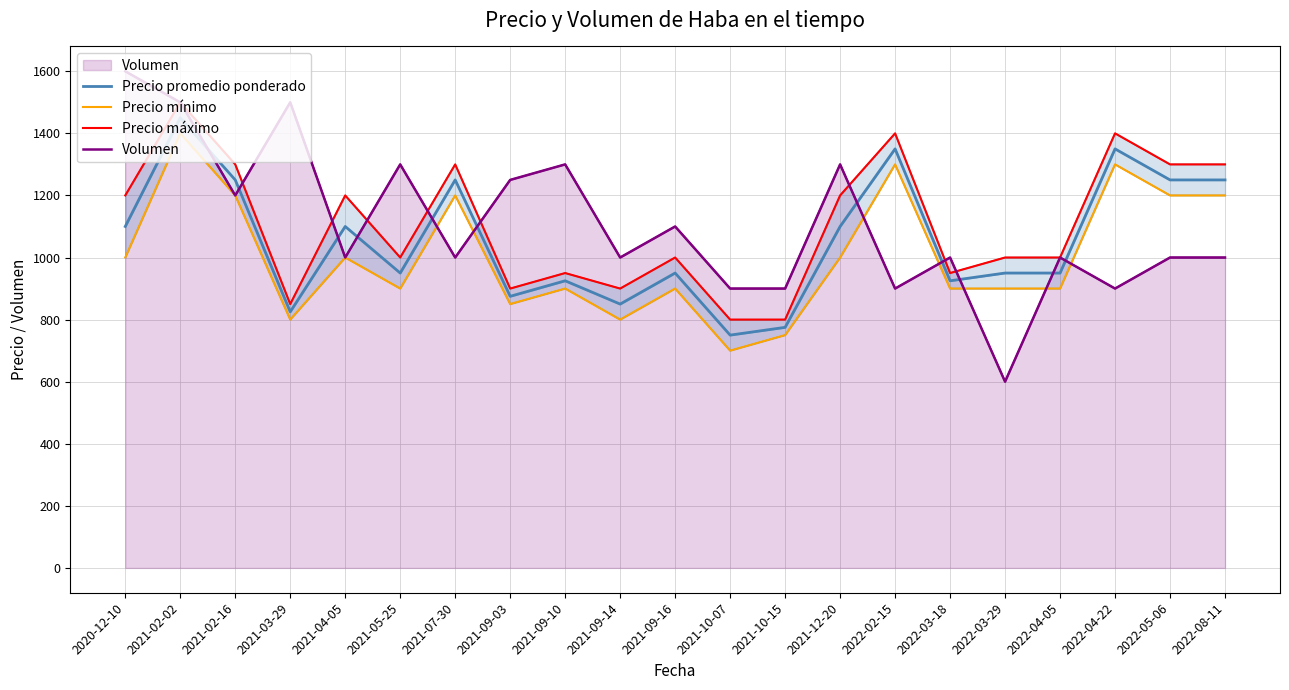

What value does the Precio promedio ponderado series have at 2021-05-25?

950